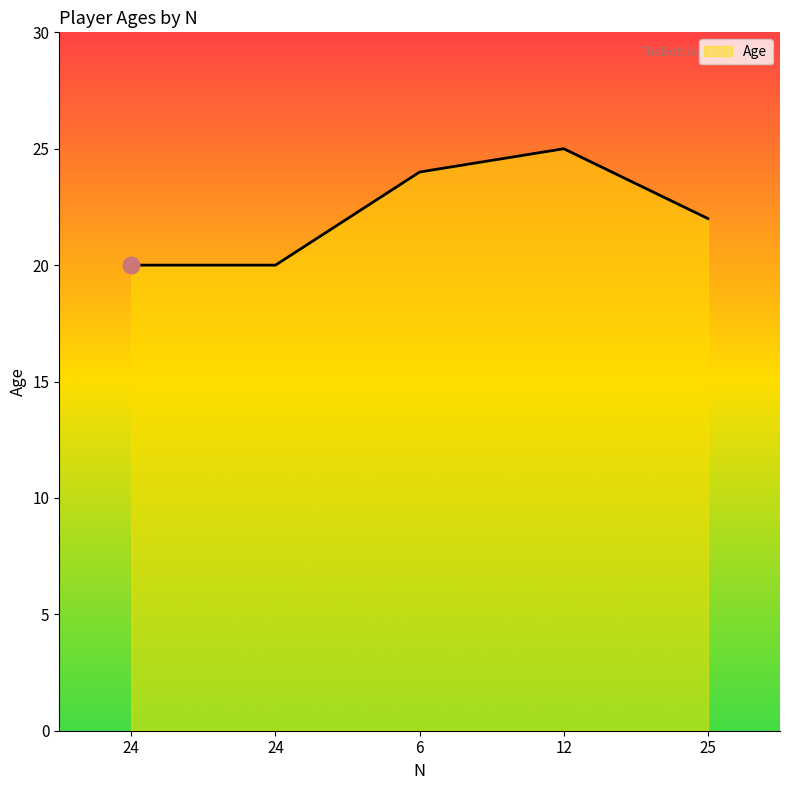

Rank the categories by value from highest to lowest.

12, 6, 25, 24, 24